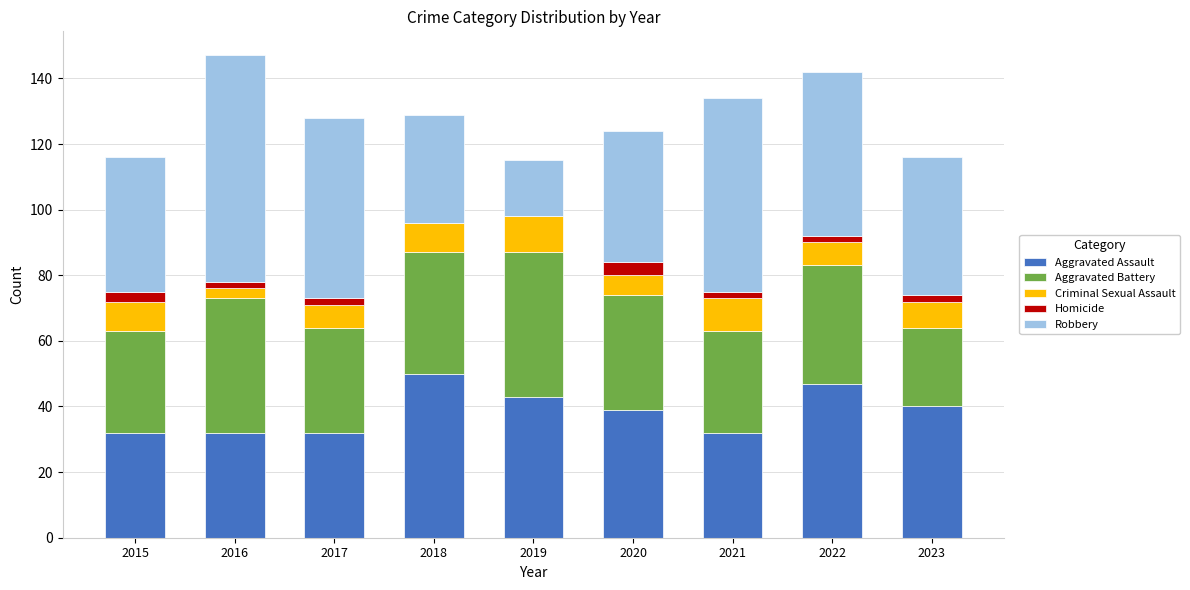

The Aggravated Assault series shows 14 at 2020. True or false?

False